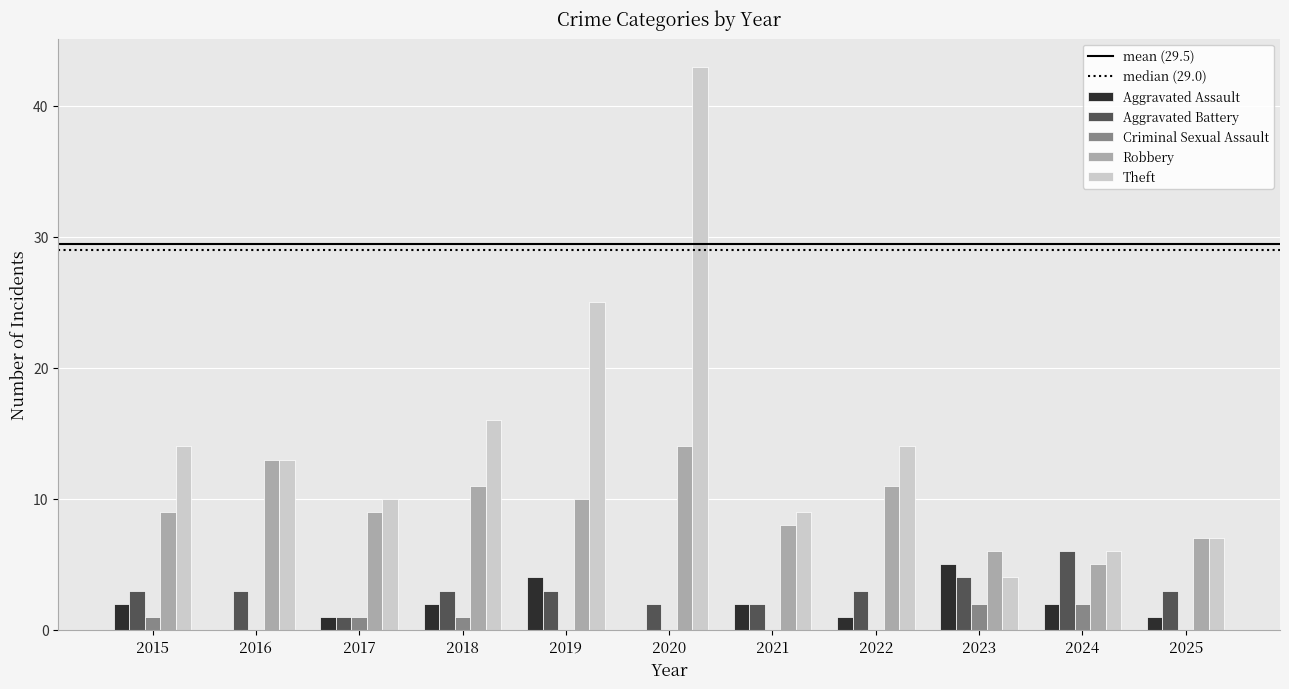

Are the bars horizontal?

No